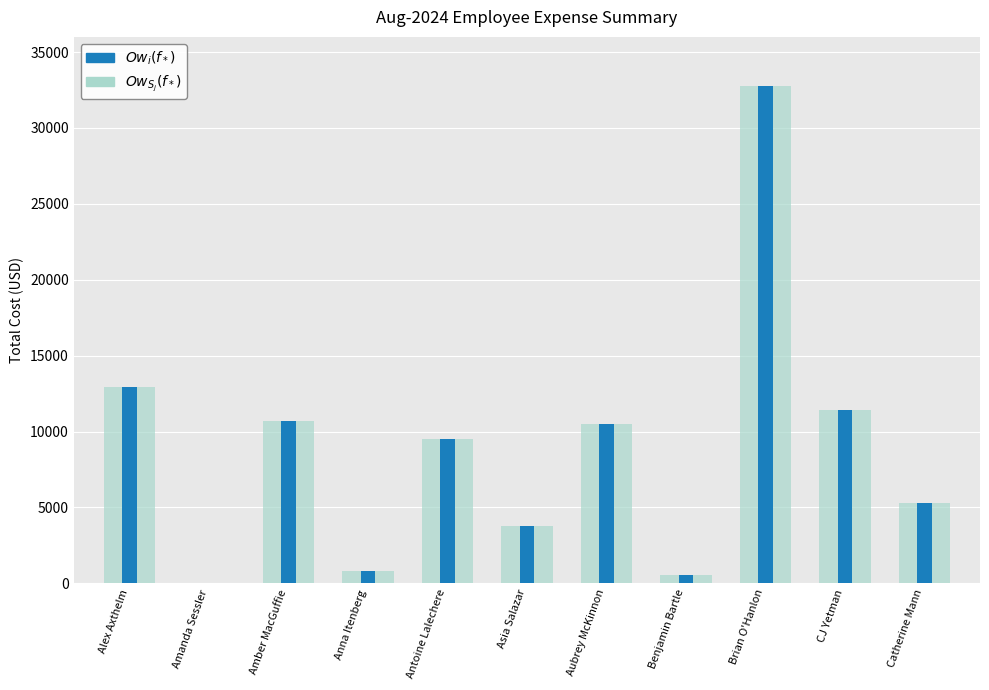

How many bars are there in total?

22